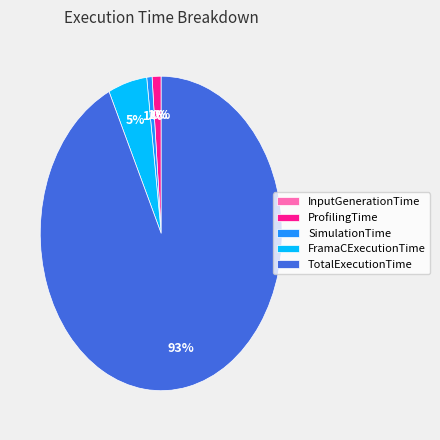

True or false: ProfilingTime accounts for 14% of the total.

False